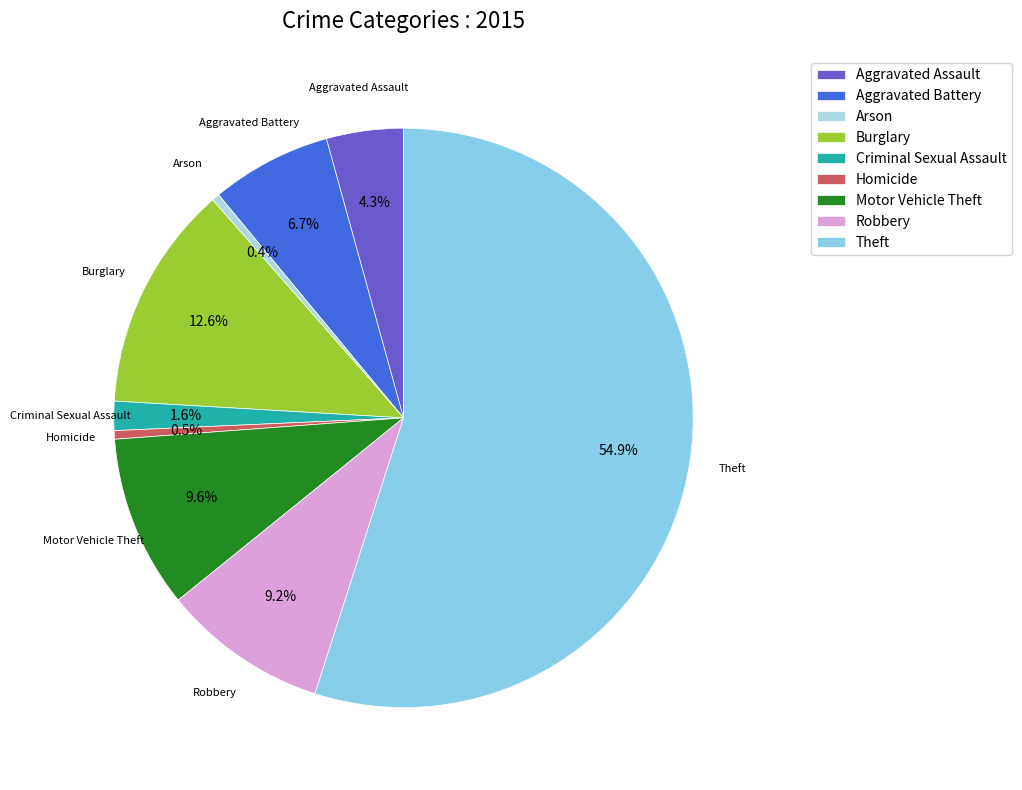

What is the ratio of the value at Homicide to the value at Arson?

1.1